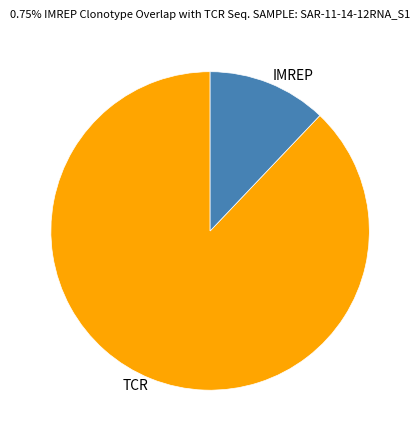

Do IMREP and TCR together represent more than half of the pie?

Yes